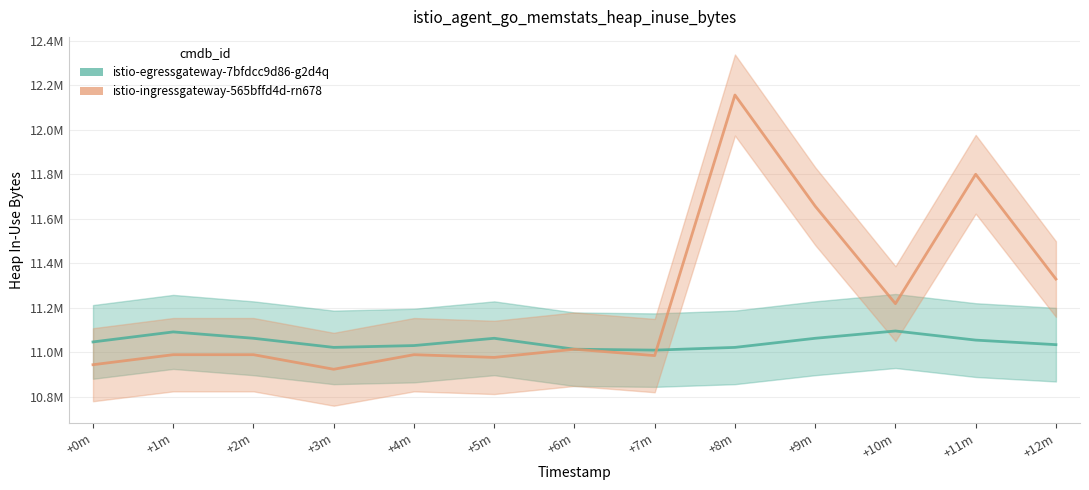

True or false: istio-egressgateway-7bfdcc9d86-g2d4q (line) and istio-ingressgateway-565bffd4d-rn678 (line) cross at least once.

True